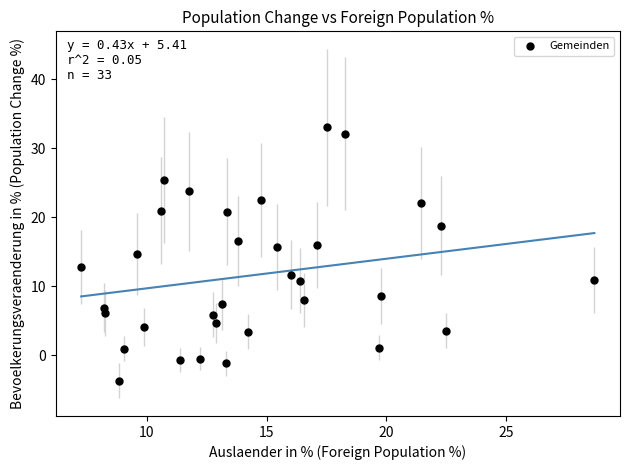

What is the range of X values (max minus min)?

21.4